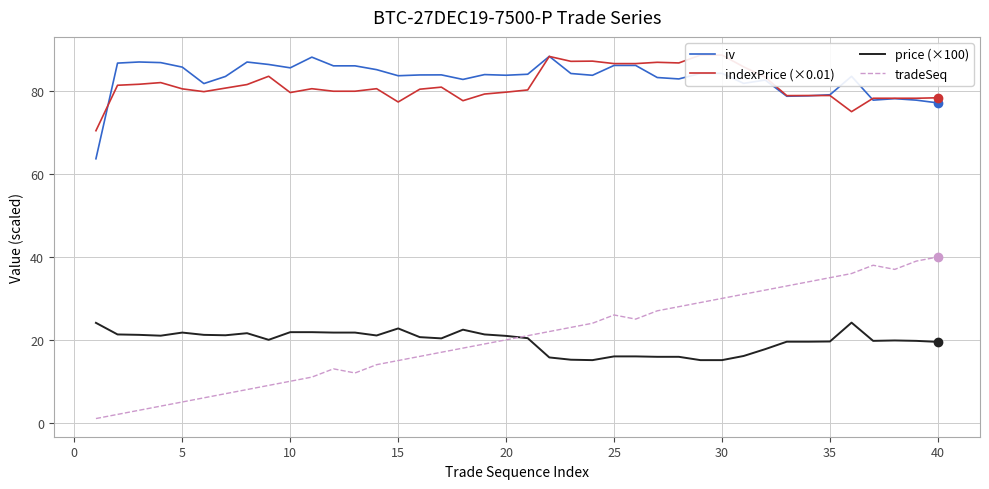

What is the minimum value shown in the chart?

1.0